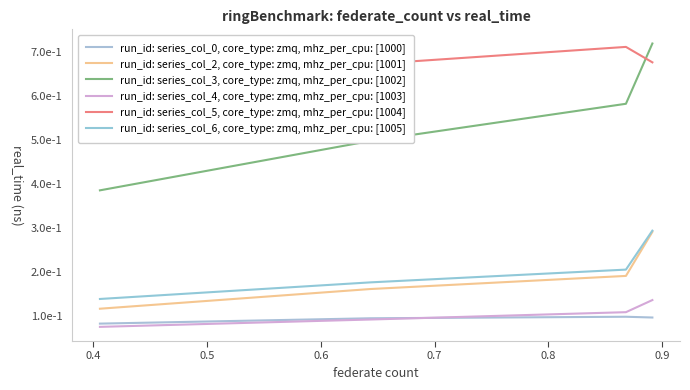

True or false: run_id: series_col_3, core_type: zmq, mhz_per_cpu: [1002] has a value of 1.3 at 0.6.

False